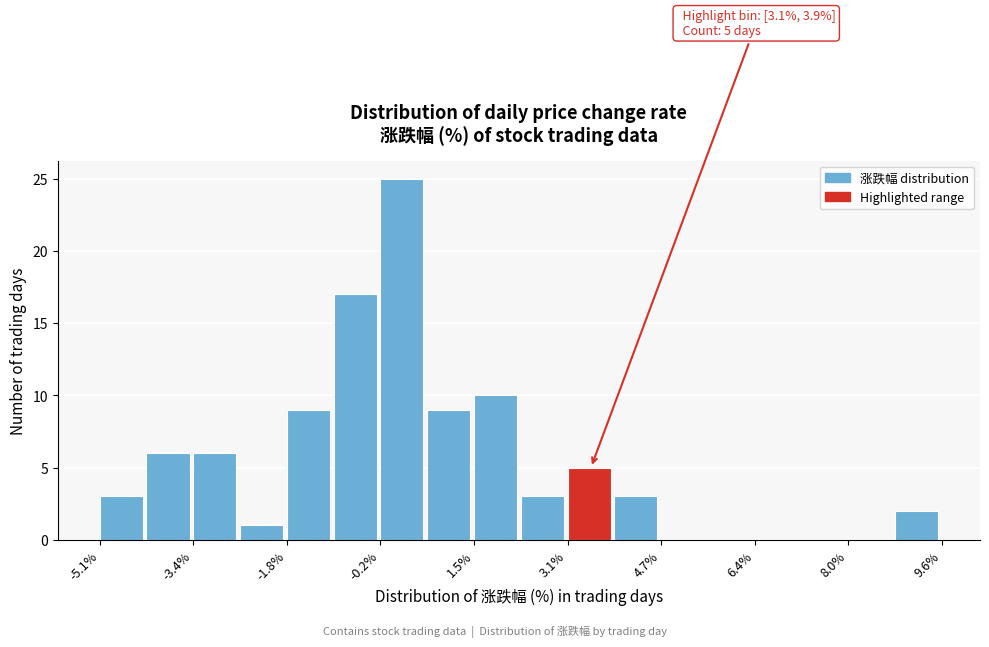

Over which range of the x-axis is the bar tallest?

-0.2 to 0.6